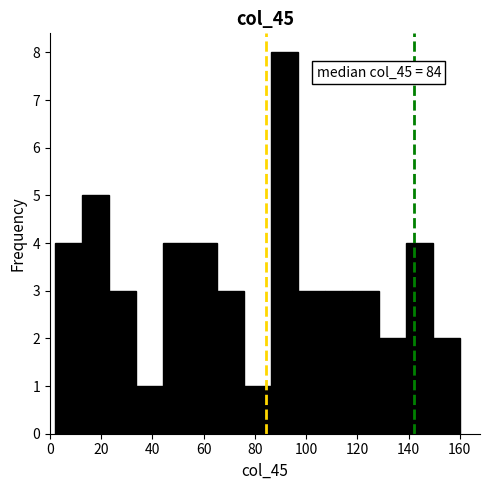

Over which range of the x-axis is the bar tallest?

86 to 96